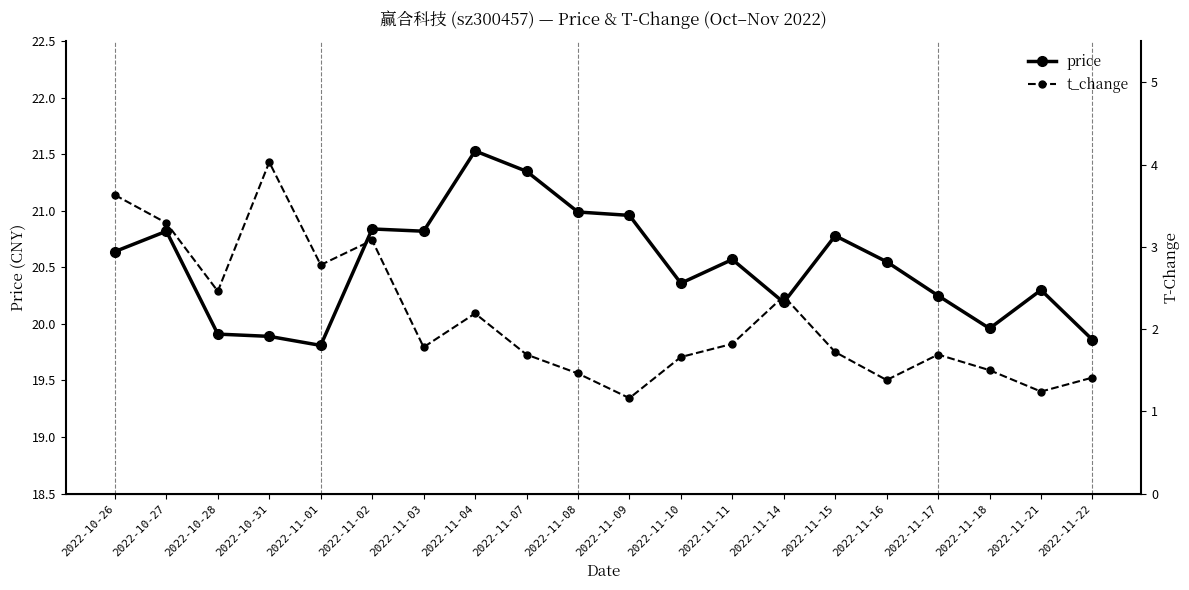

What is the greatest value displayed?

21.5